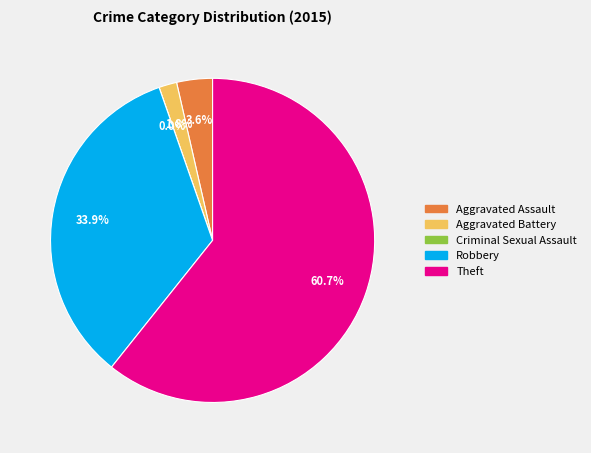

What is the change in value from Aggravated Battery to Criminal Sexual Assault?

-1